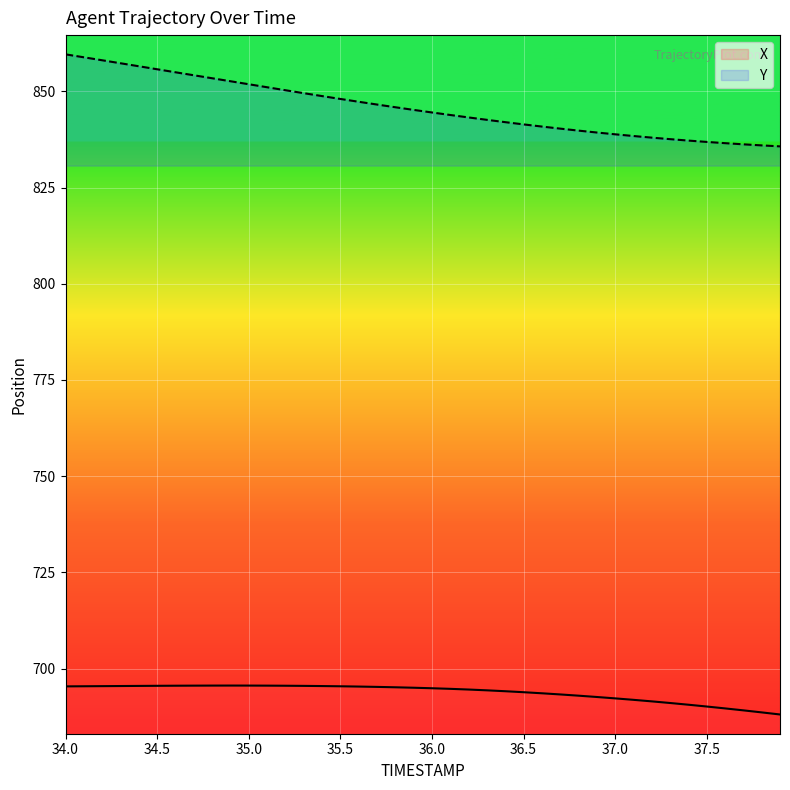

How many data points in X are less than 695?

20